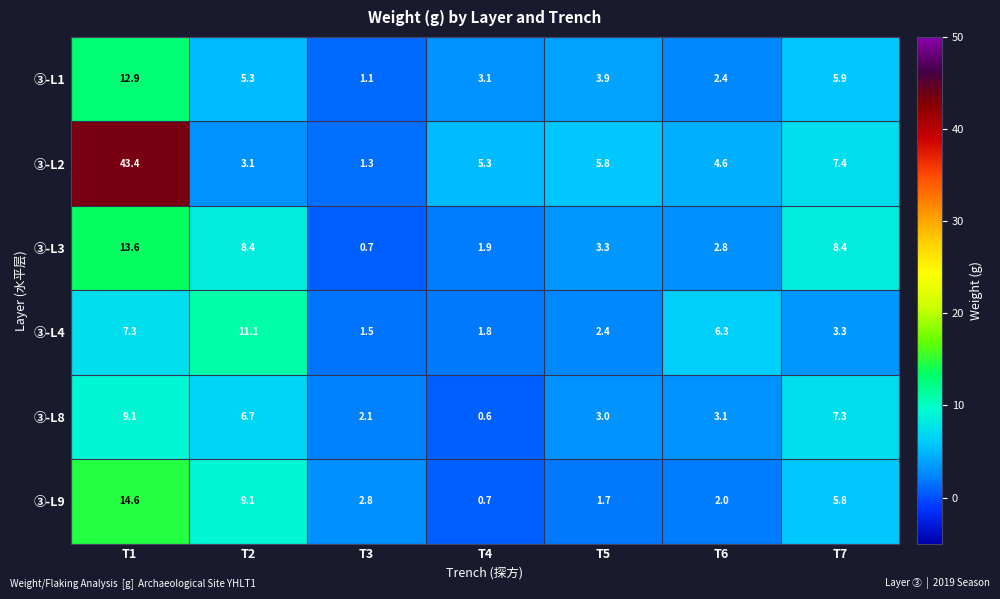

What is the difference between the second highest and second lowest values in the ③-L2 series?

4.3